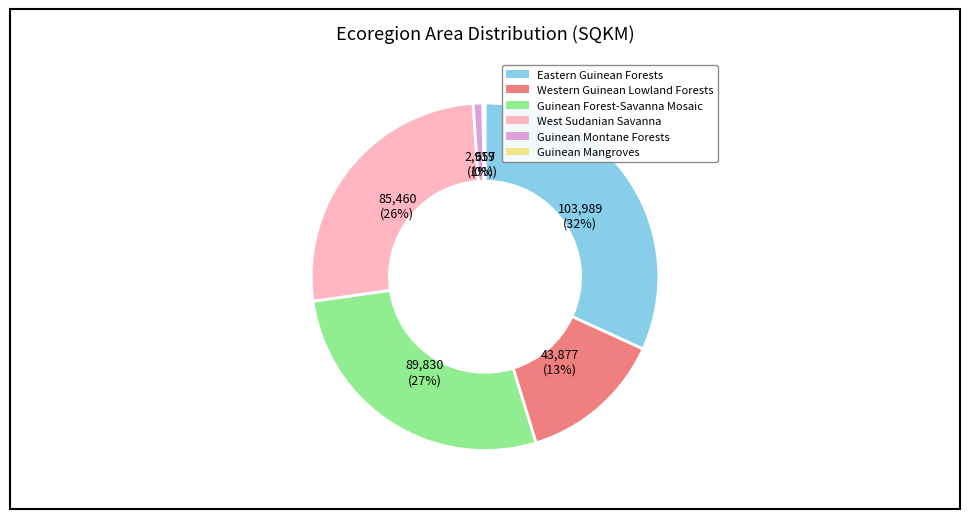

To the nearest percent, what percentage of the pie is Guinean Forest-Savanna Mosaic?

27%